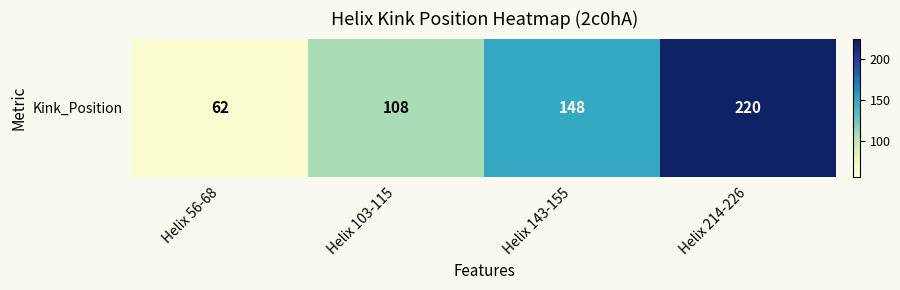

How many values are below 148?

2